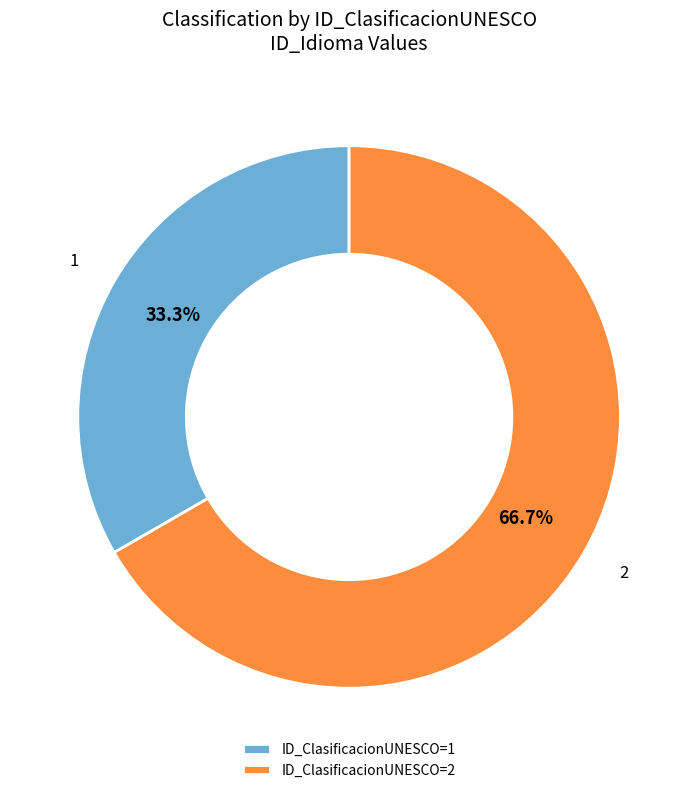

What is the smallest slice in the pie chart?

1